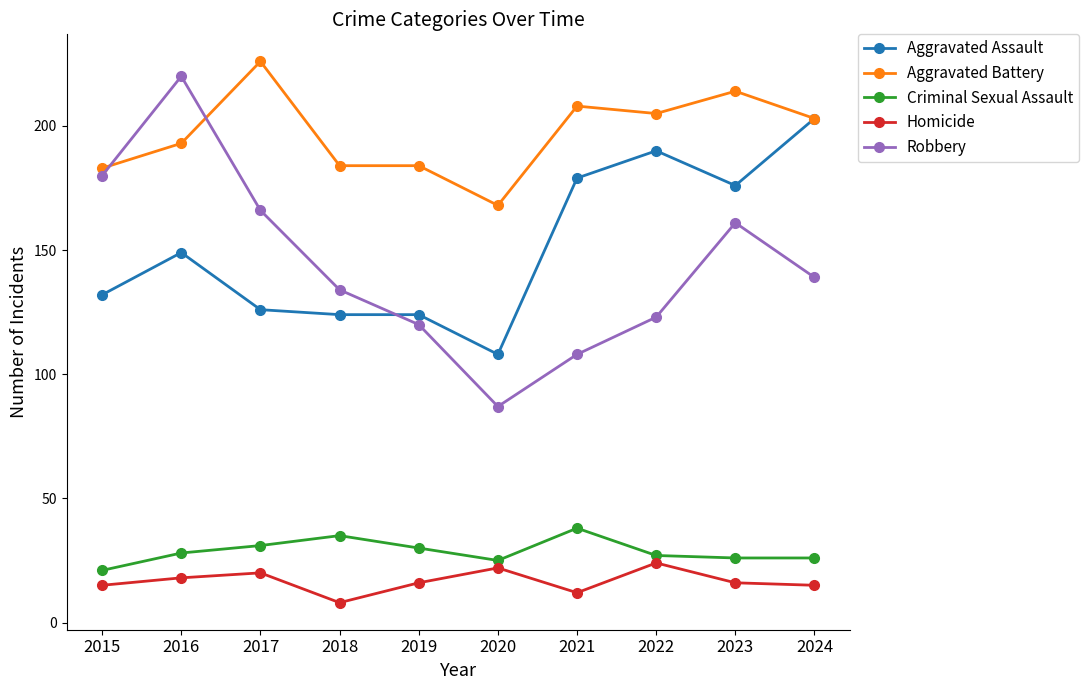

How many interior local valleys does the Robbery series have?

1